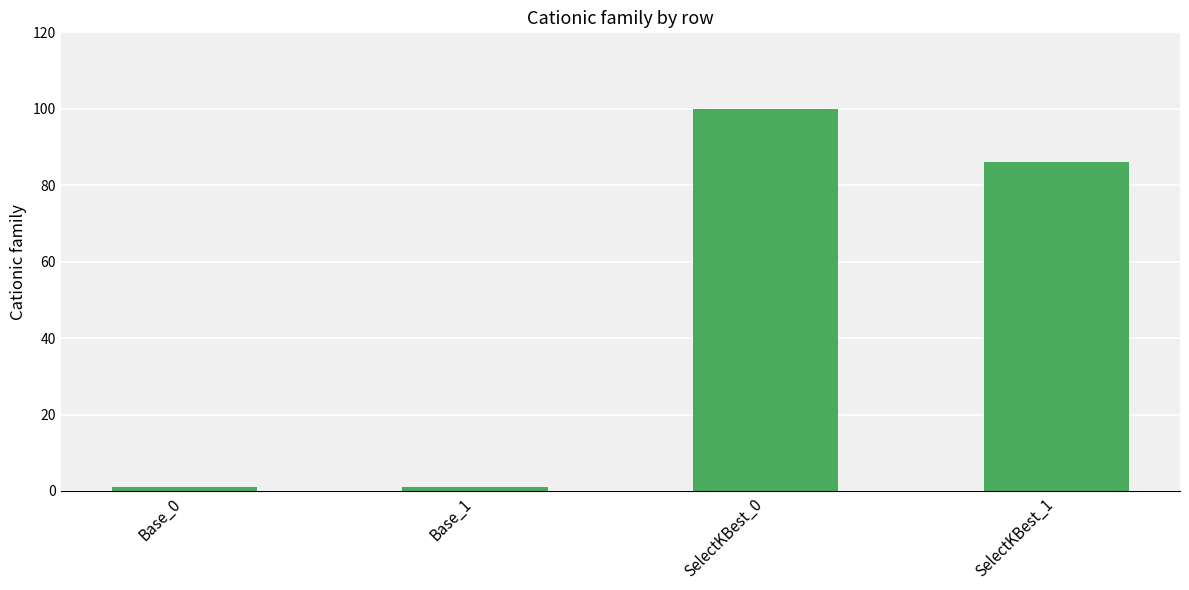

What is the approximate value at SelectKBest_0, to the nearest 5?

100